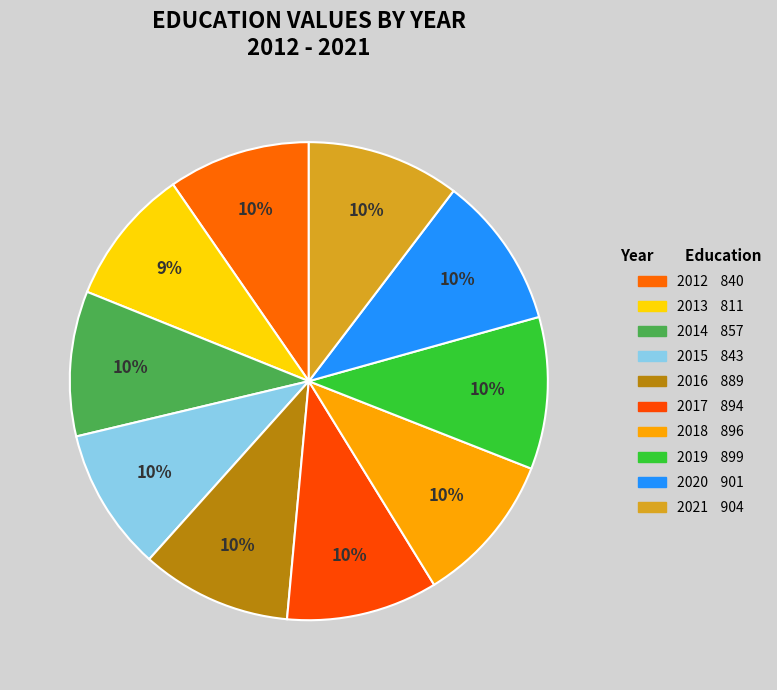

To the nearest percent, what portion does 2021 represent?

10%